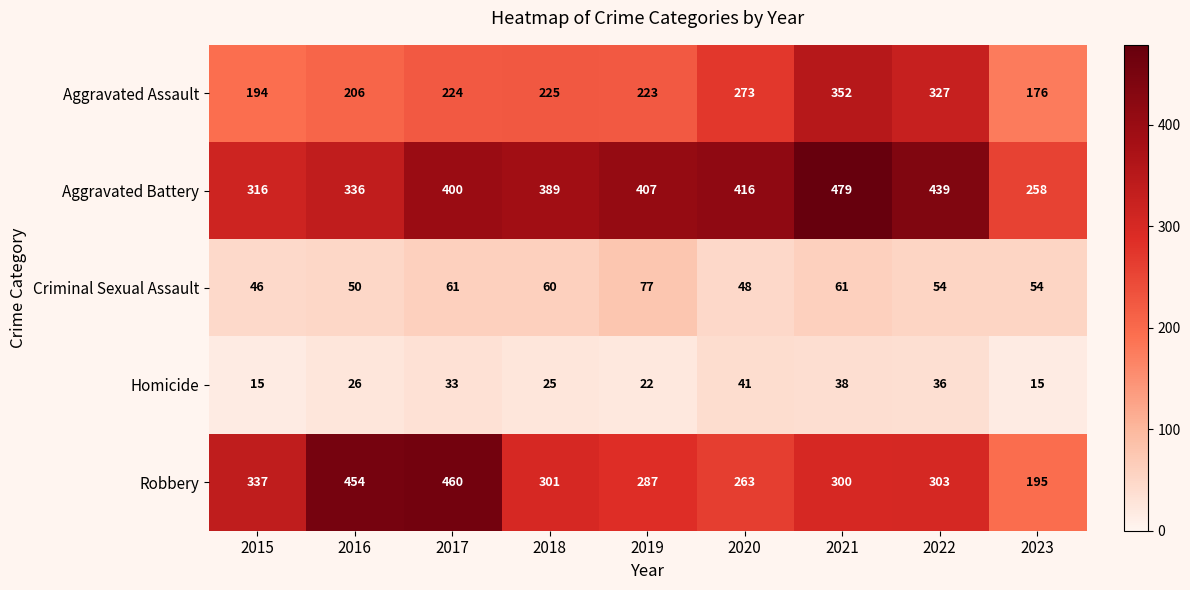

Which series has the largest range (max minus min)?

Robbery